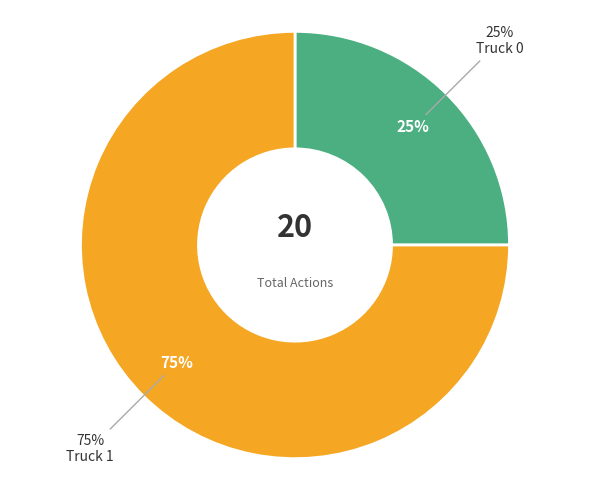

To the nearest percent, what is the difference between the Truck 0 and Truck 1 slice percentages?

50%